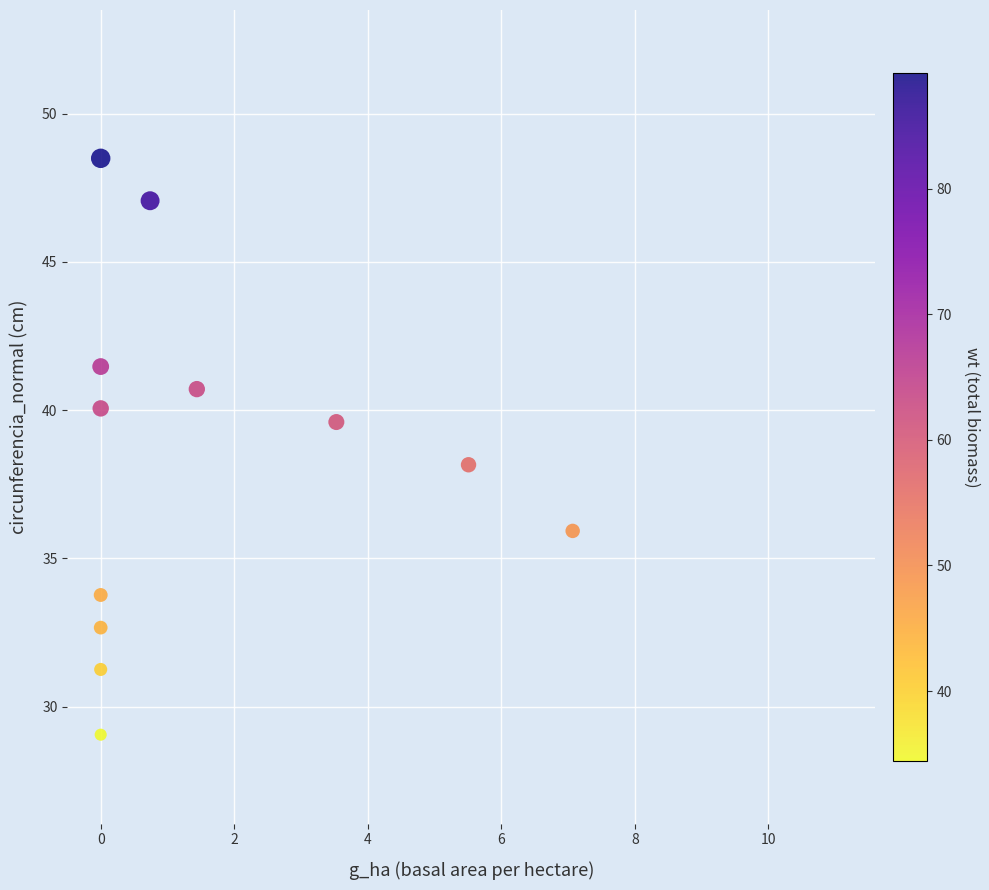

What is the range of Y values (max minus min)?

19.4